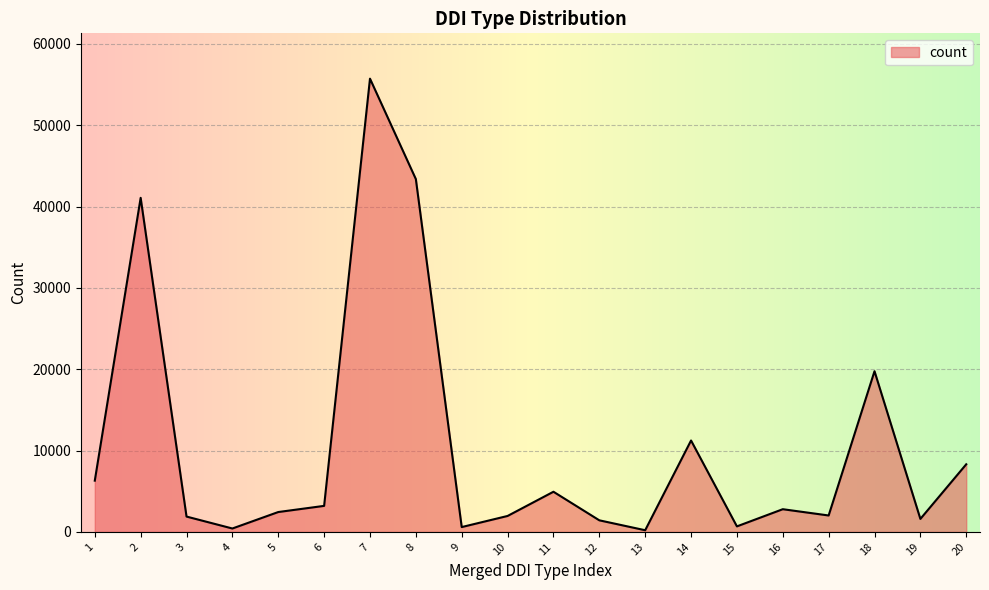

Which category has the highest value across all series?

7